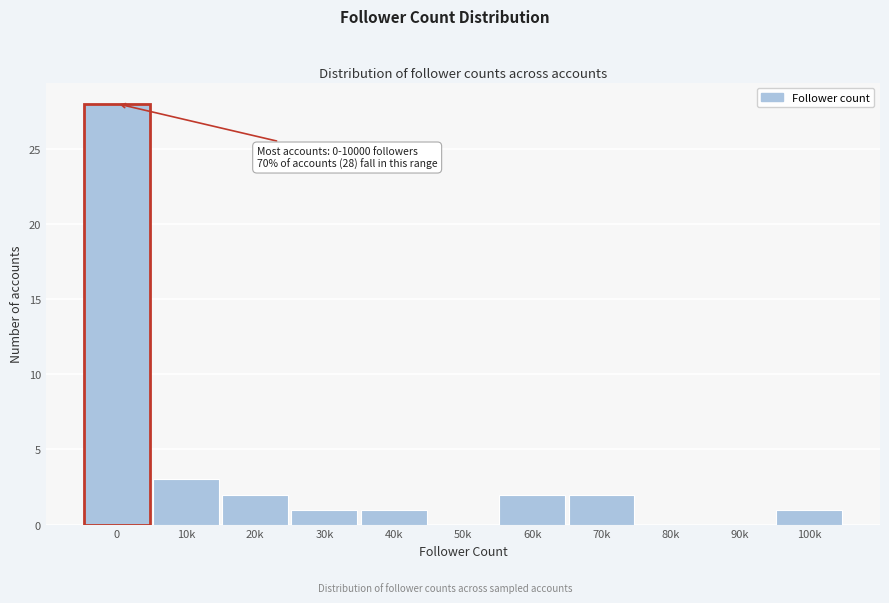

Reading left to right, list all the values displayed in this chart.

0=28	10k=3	20k=2	30k=1	40k=1	50k=0	60k=2	70k=2	80k=0	90k=0	100k=1